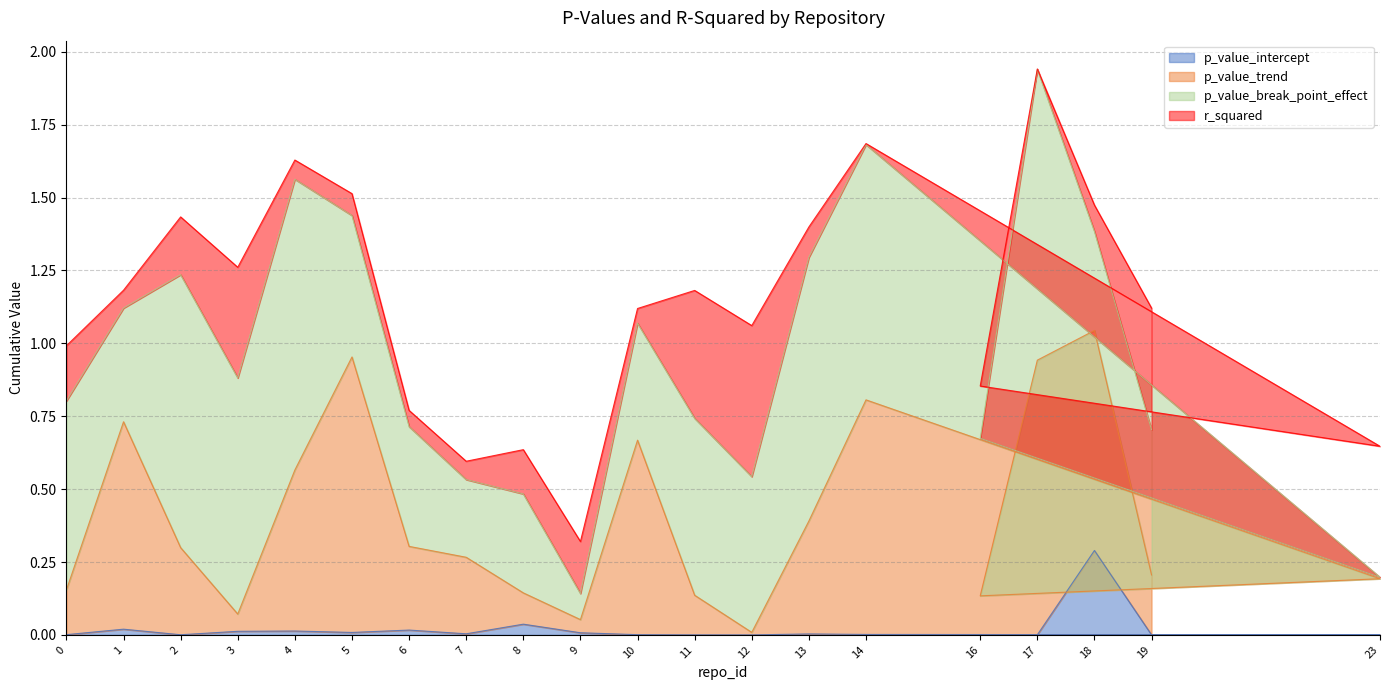

The p_value_intercept series shows 0.0 at 12. True or false?

True